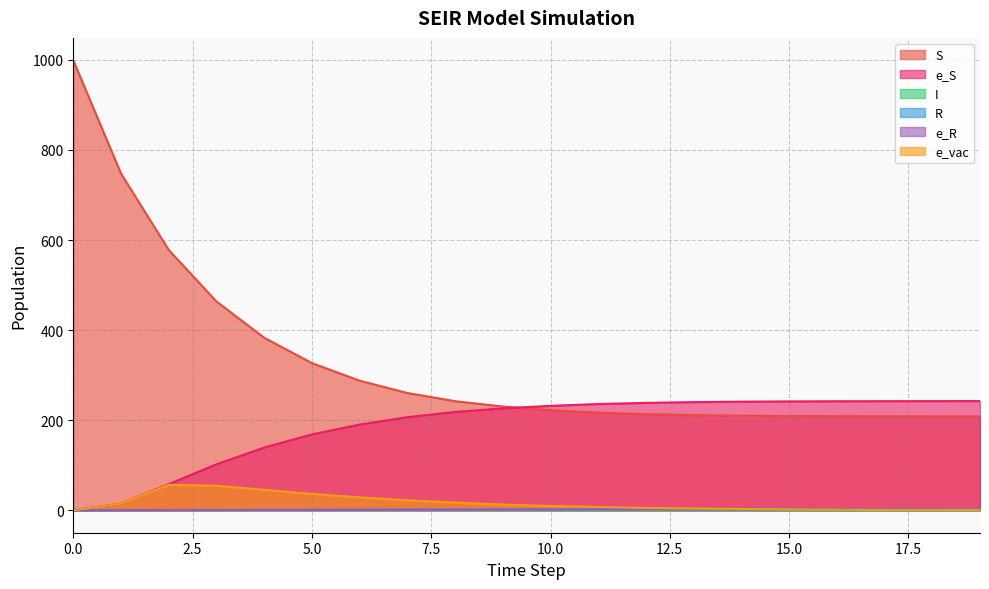

Where is the first local maximum for I?

4